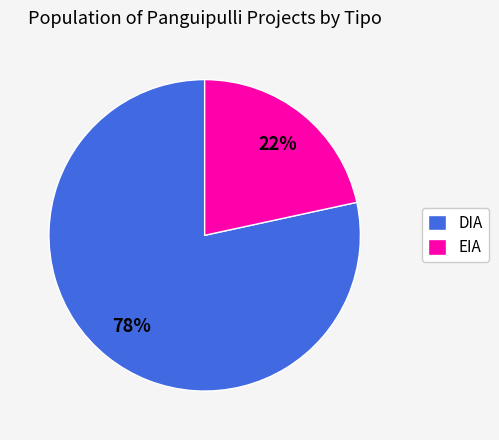

How many slices are in this pie chart?

2